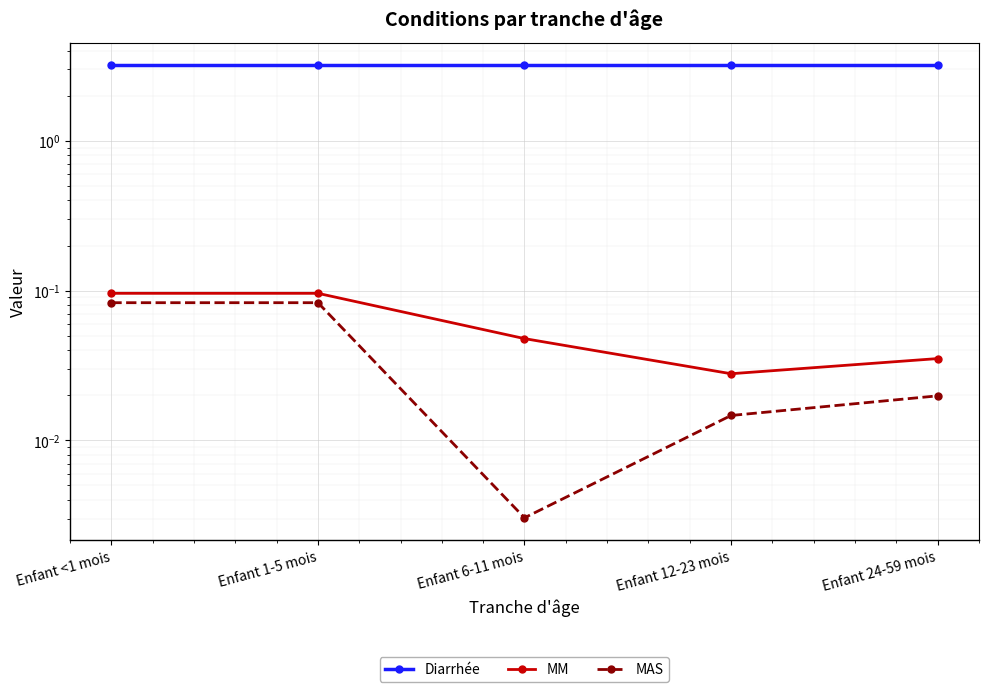

Which series has the largest range (max minus min)?

MAS